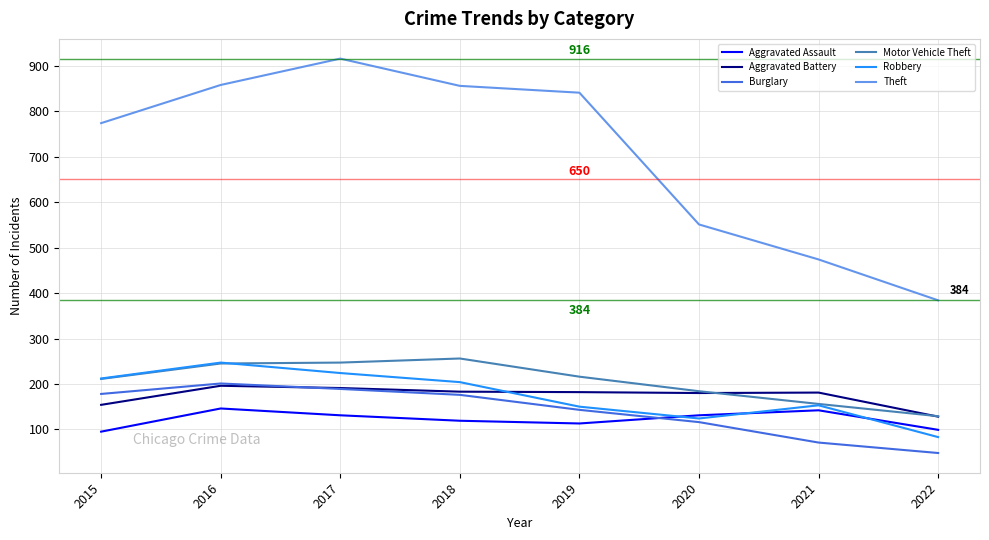

Which series has the largest total across all categories?

Theft